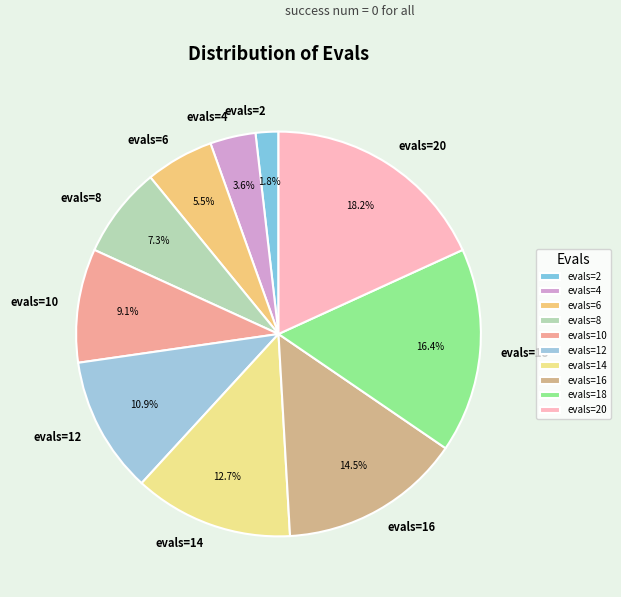

What percentage is the evals=20 slice, to the nearest percent?

18%